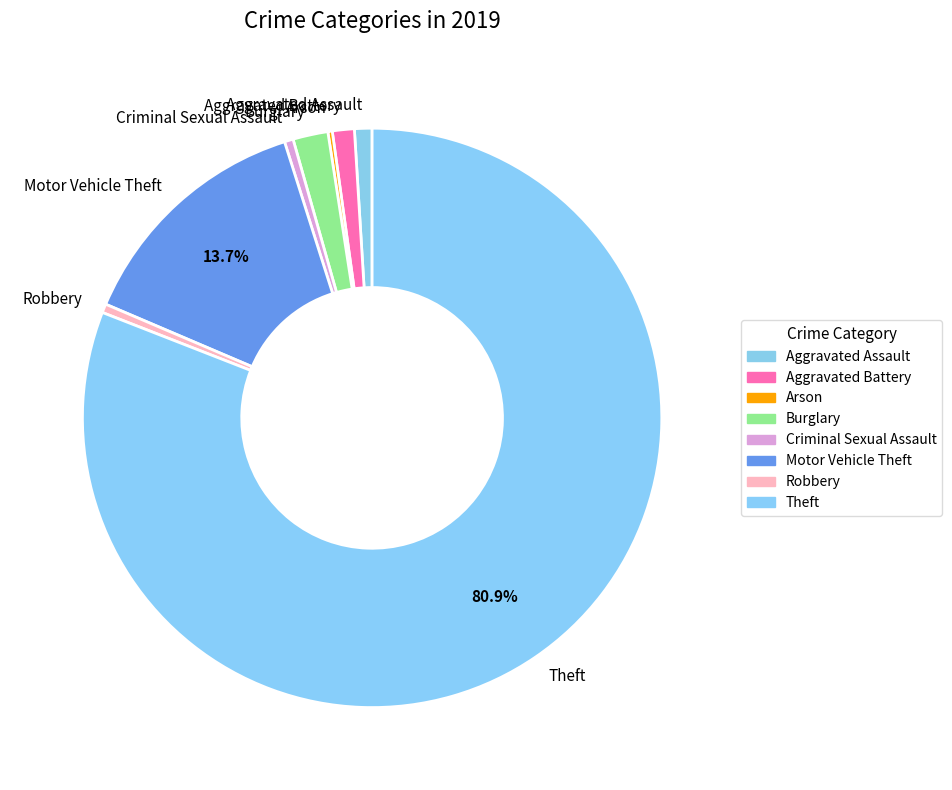

What is the largest slice in the pie chart?

Theft